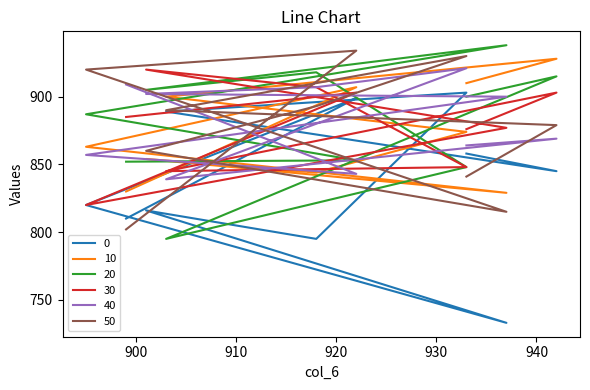

Is it true that 40 equals 330 at 9?

False